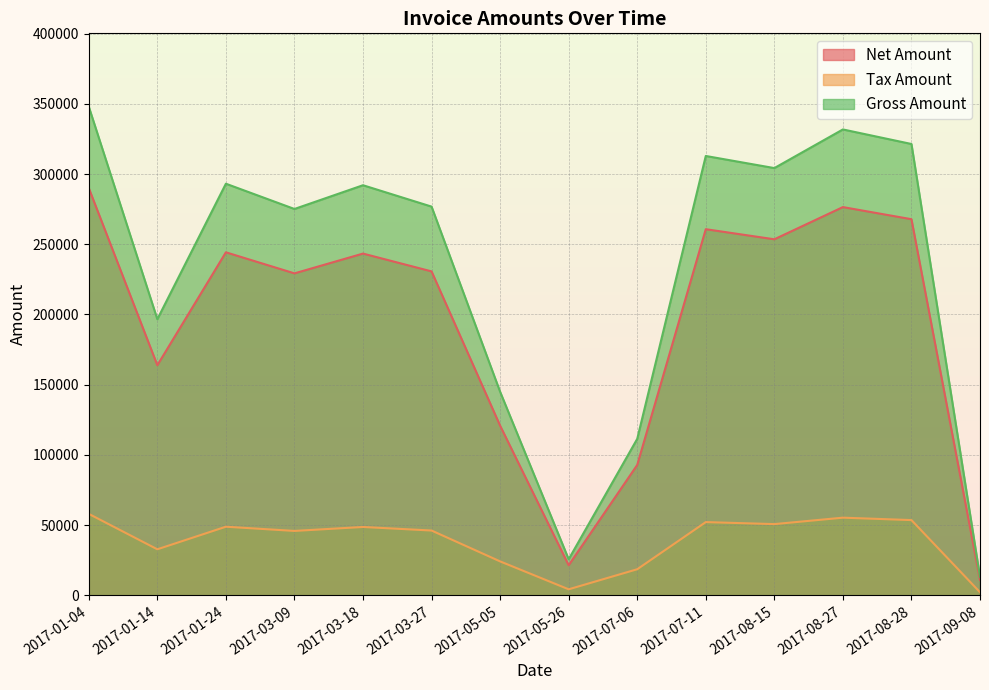

Reading left to right, list all the values displayed in this chart.

Net Amount: 290007.0	163849.0	244269.0	229272.0	243363.0	230676.0	120800.0	21405.0	92839.0	260727.0	253539.0	276472.0	267837.0	10940.0
Tax Amount: 58001.4	32769.8	48853.8	45854.4	48672.6	46135.2	24160.0	4281.0	18567.8	52145.4	50707.8	55294.4	53567.4	2188.0
Gross Amount: 348008.0	196619.0	293123.0	275126.0	292036.0	276811.0	144960.0	25686.0	111407.0	312872.0	304247.0	331766.0	321404.0	13128.0